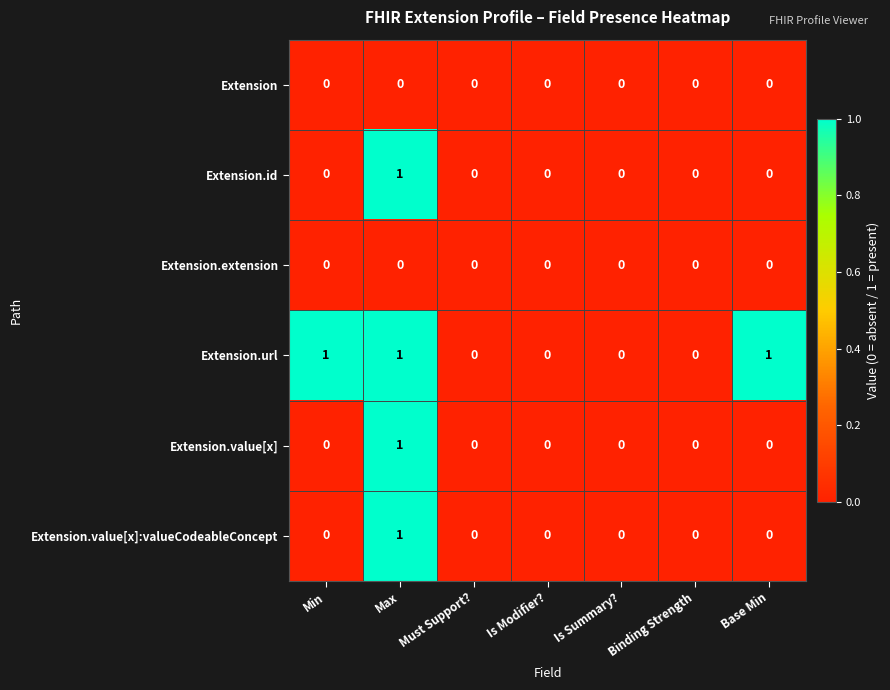

True or false: Extension.value[x] has a value of 1 at Binding Strength.

False